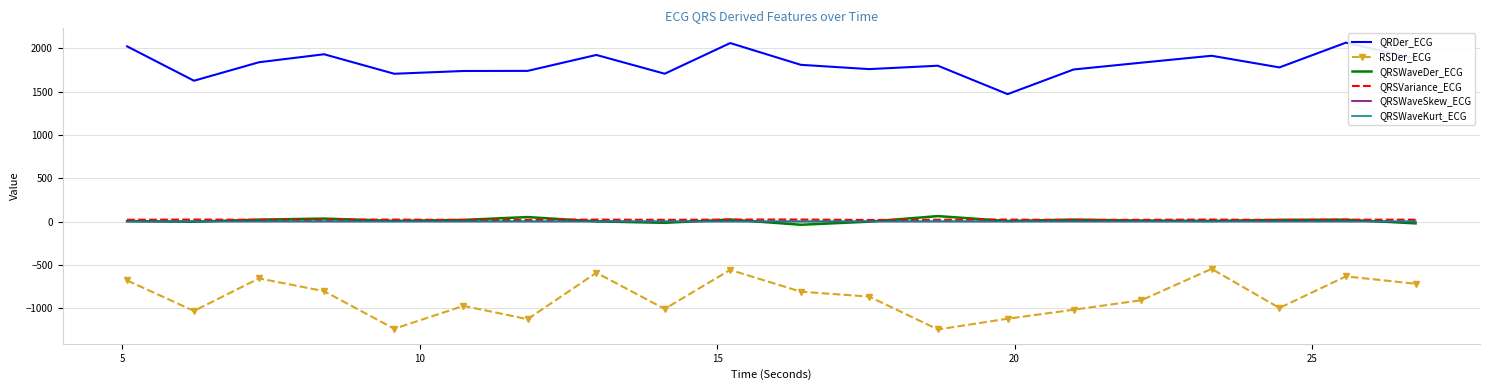

What is the minimum value shown in the chart?

-1246.9